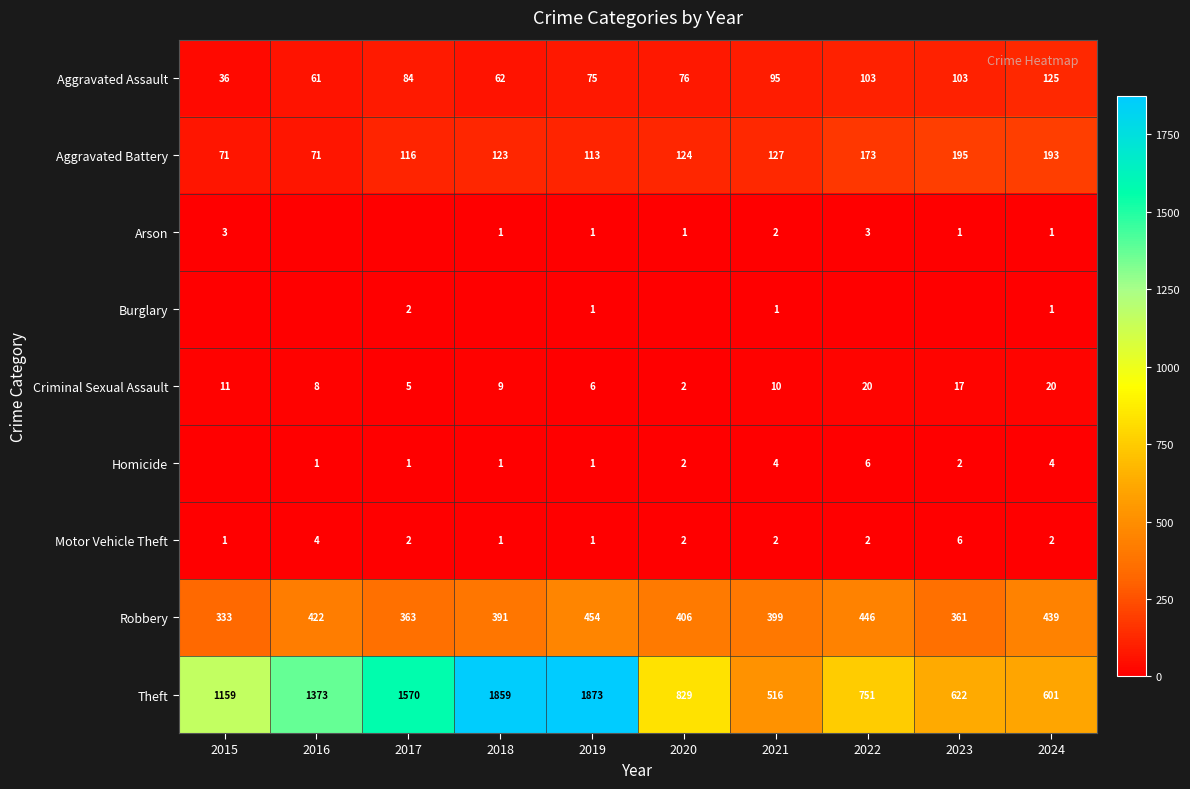

How many data points does each series have?

10